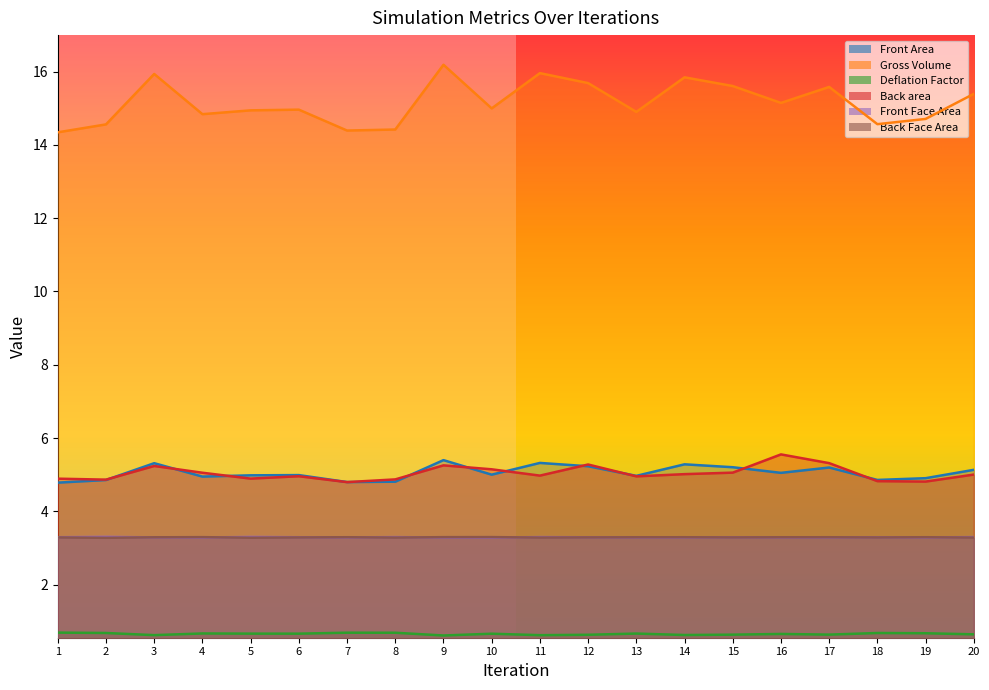

How many interior local peaks does the Gross Volume series have?

6